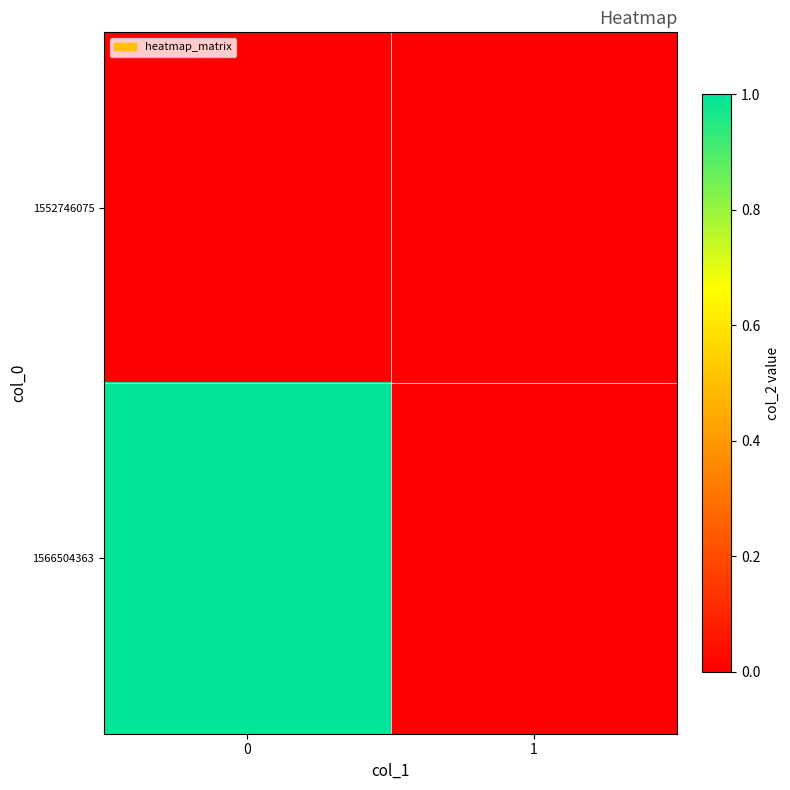

Reading left to right, transcribe all the data shown in this chart.

1552746075: 0=0	1=0
1566504363: 0=1	1=0